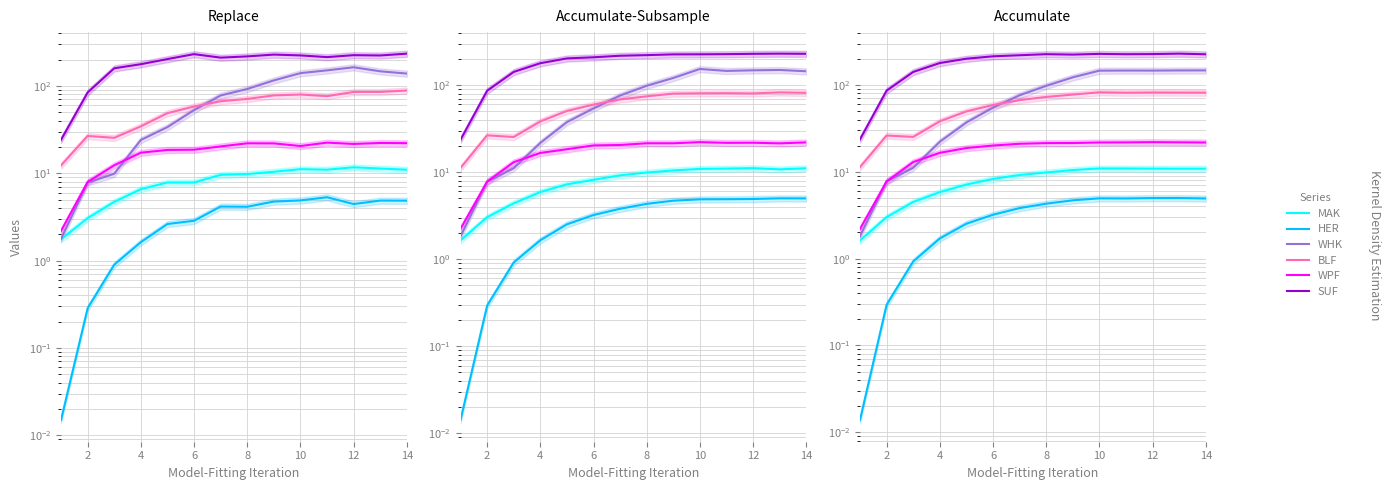

How many lines are shown in the chart?

6